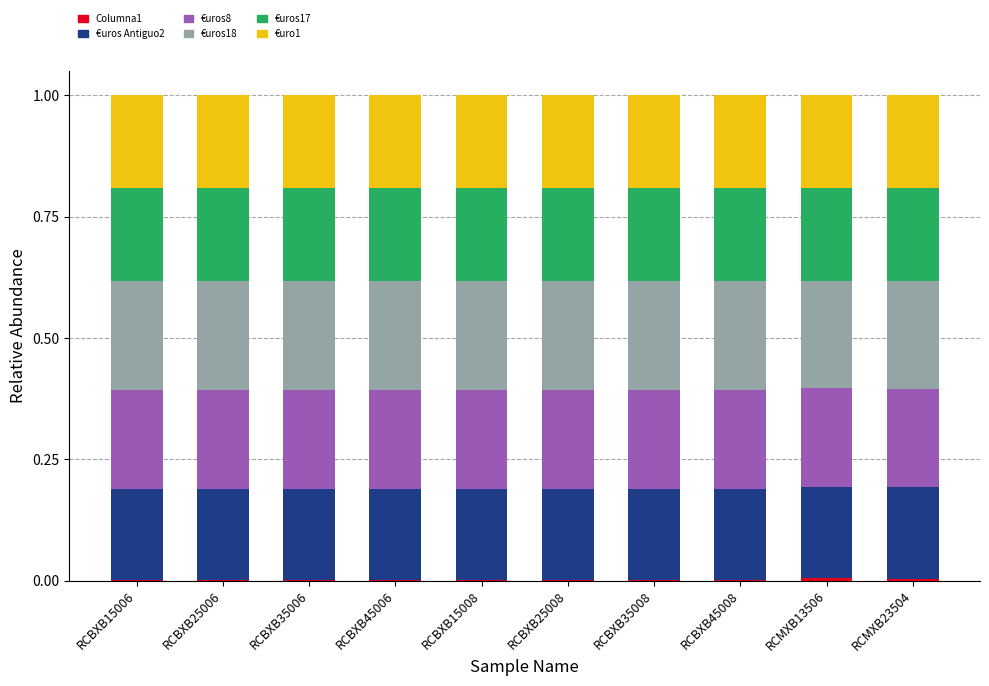

Count the €uros8 values in the range 0 to 1.

10